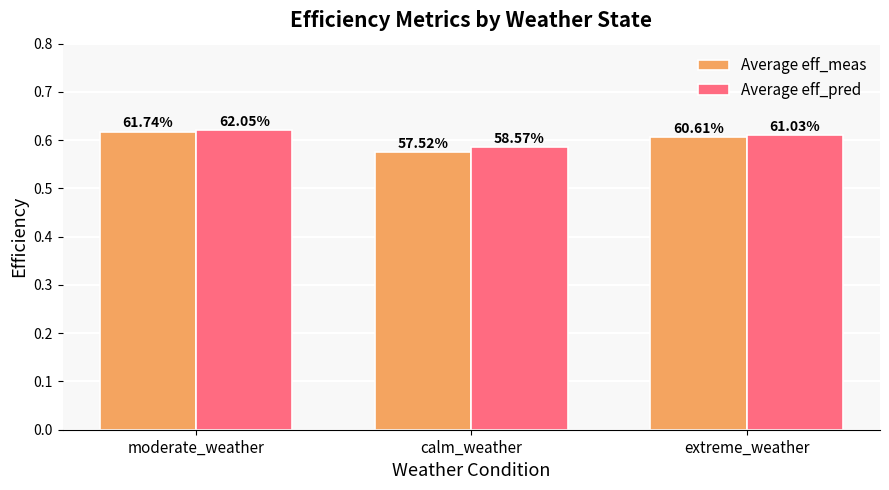

What is the minimum value shown in the chart?

0.6